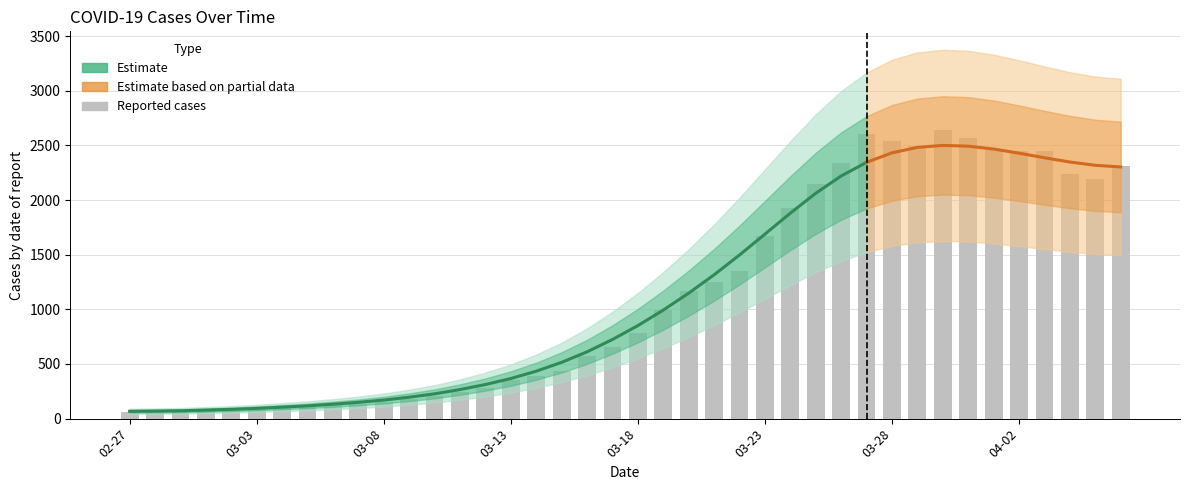

What is the average value?

1124